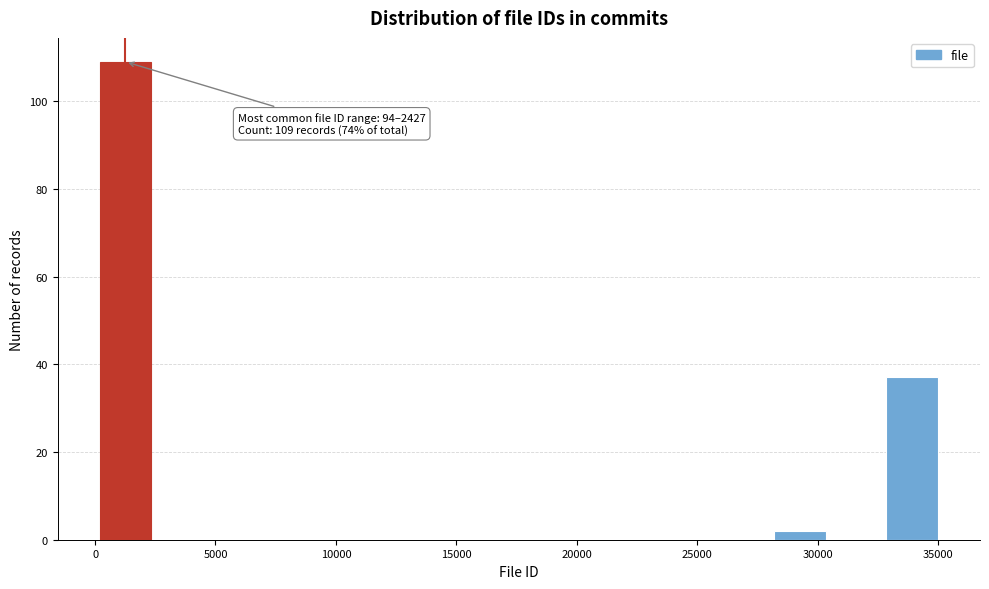

Over which range of the x-axis is the bar tallest?

0 to 2500